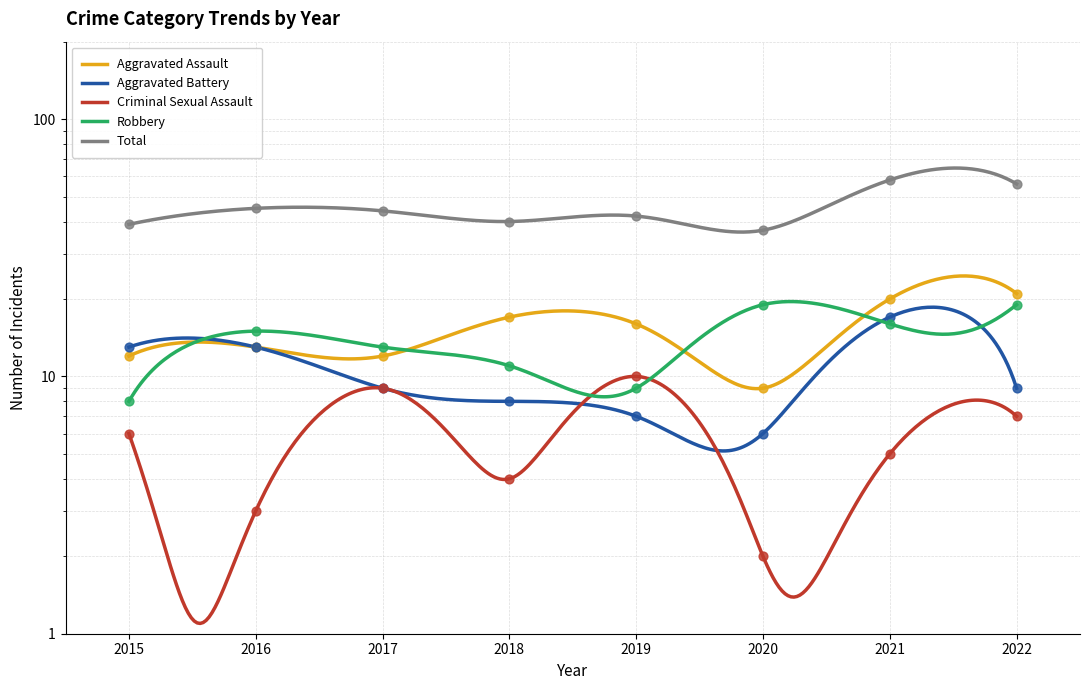

Which series has the largest Y range (max minus min)?

Total